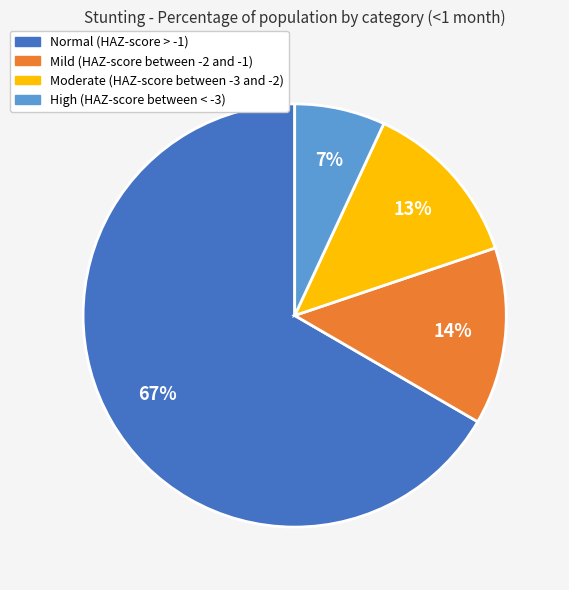

Which has a higher value, Moderate (HAZ-score between -3 and -2) or High (HAZ-score between < -3)?

Moderate (HAZ-score between -3 and -2)